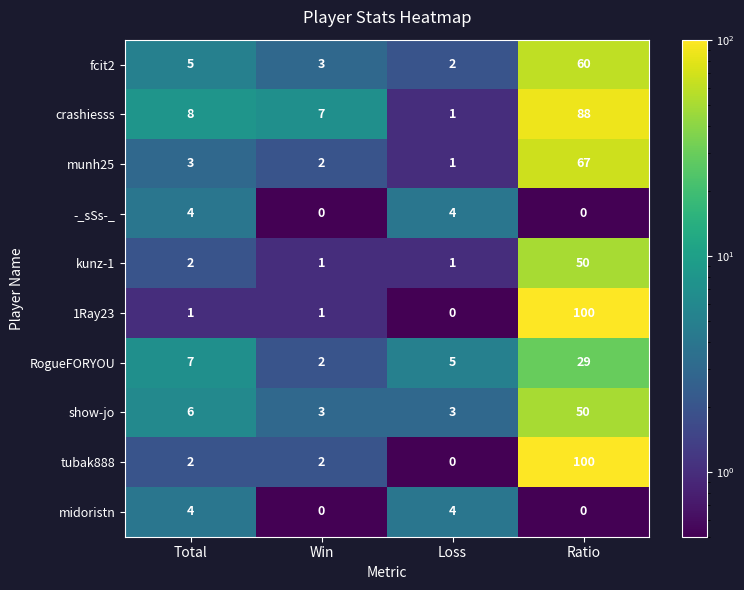

What is the greatest value displayed?

100